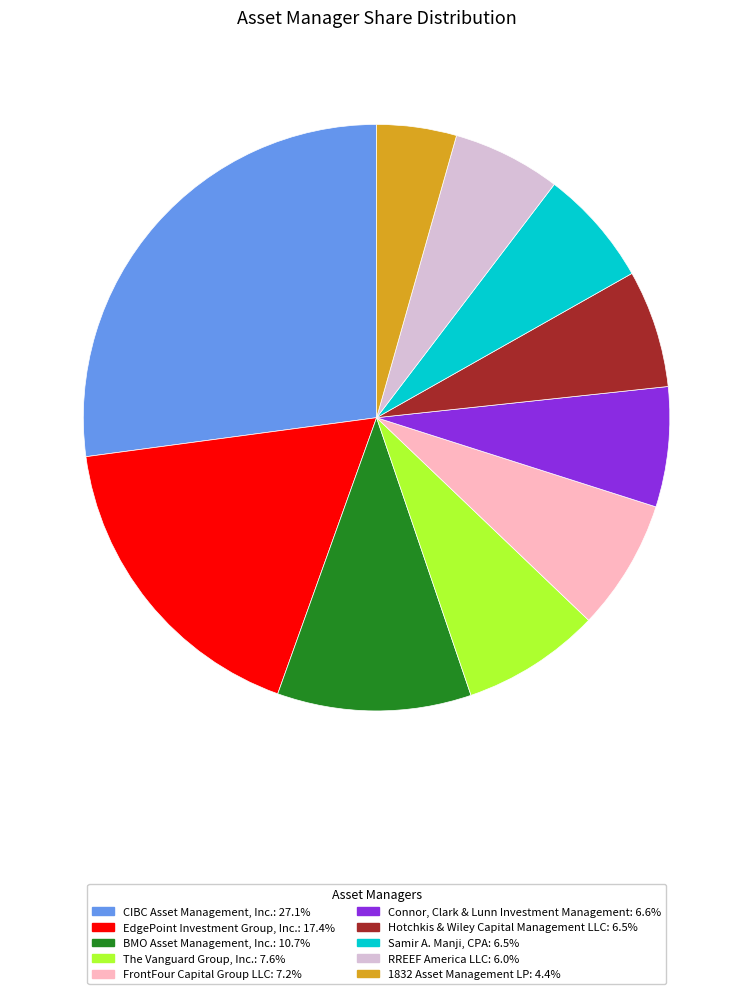

Which has a higher value, EdgePoint Investment Group, Inc. or Connor, Clark & Lunn Investment Management?

EdgePoint Investment Group, Inc.